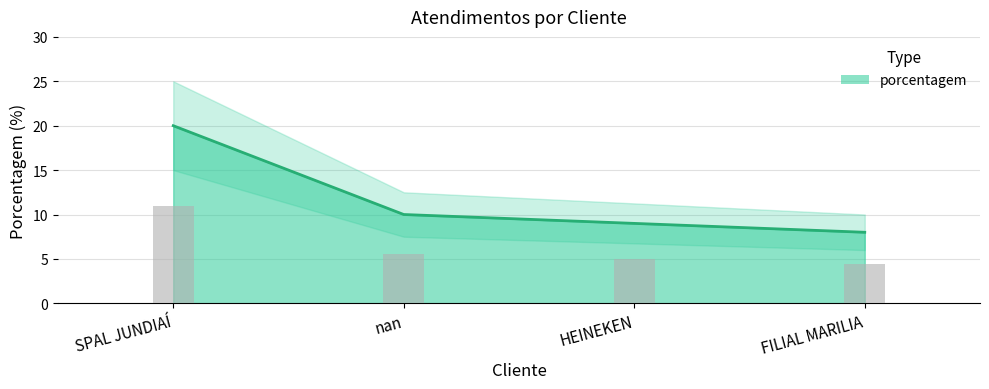

The value at FILIAL MARILIA is 8. True or false?

True